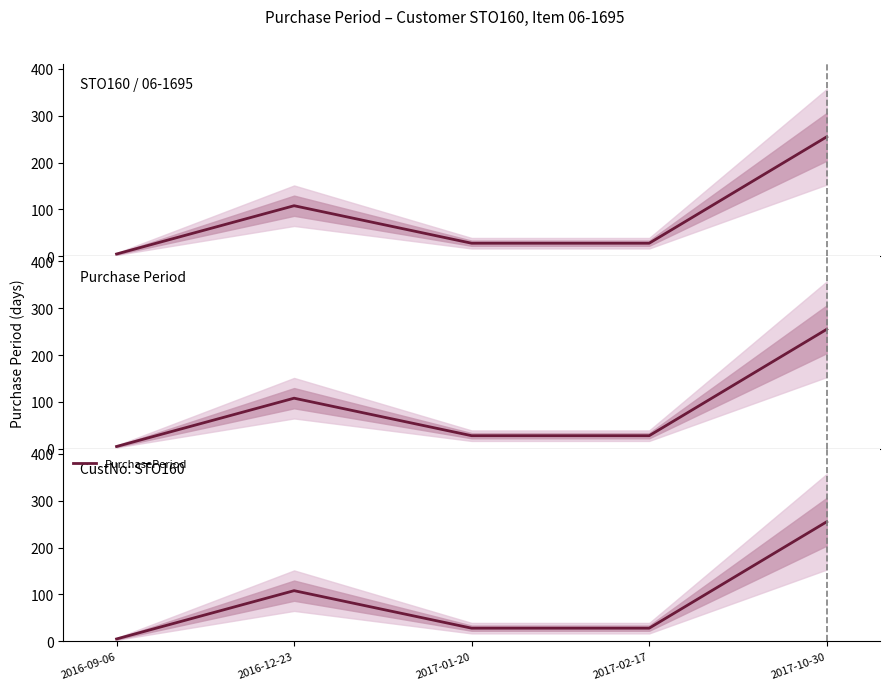

What is the change in value from 2017-02-17 to 2017-10-30?

+227